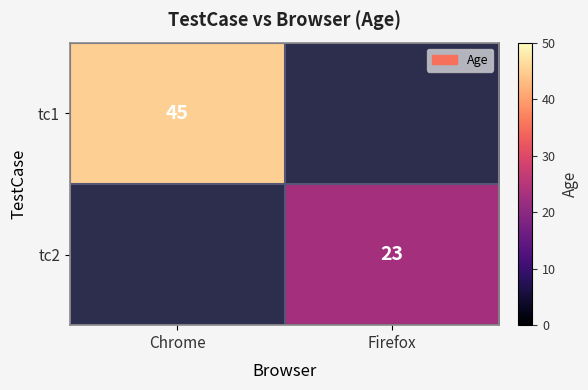

The tc1 series shows 45 at Chrome. True or false?

True